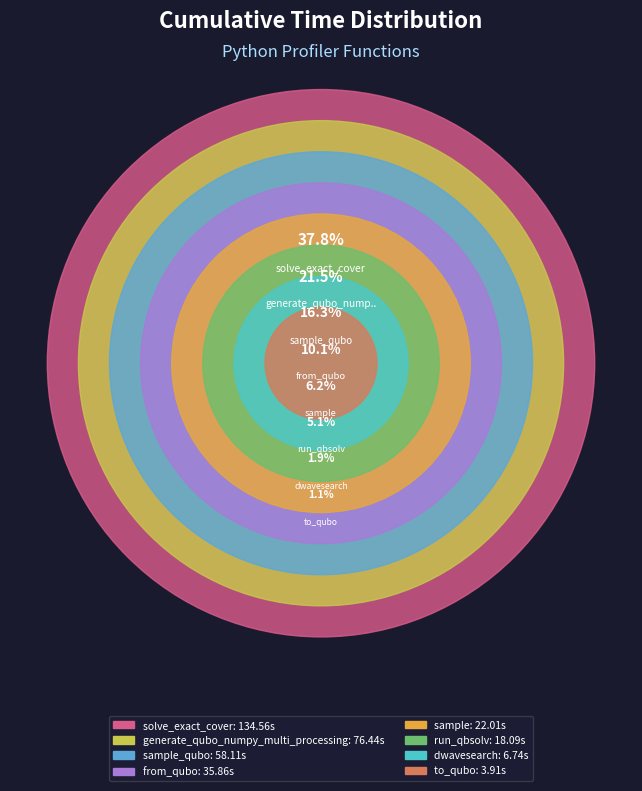

What is the change in value from sample_qubo to from_qubo?

-22.3